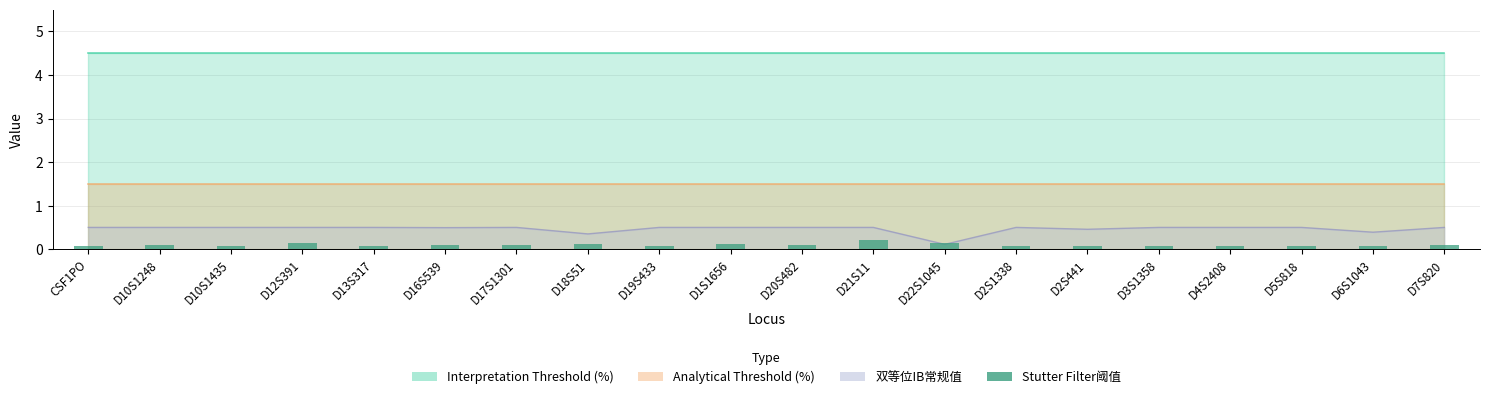

What position from the right is D10S1248?

19